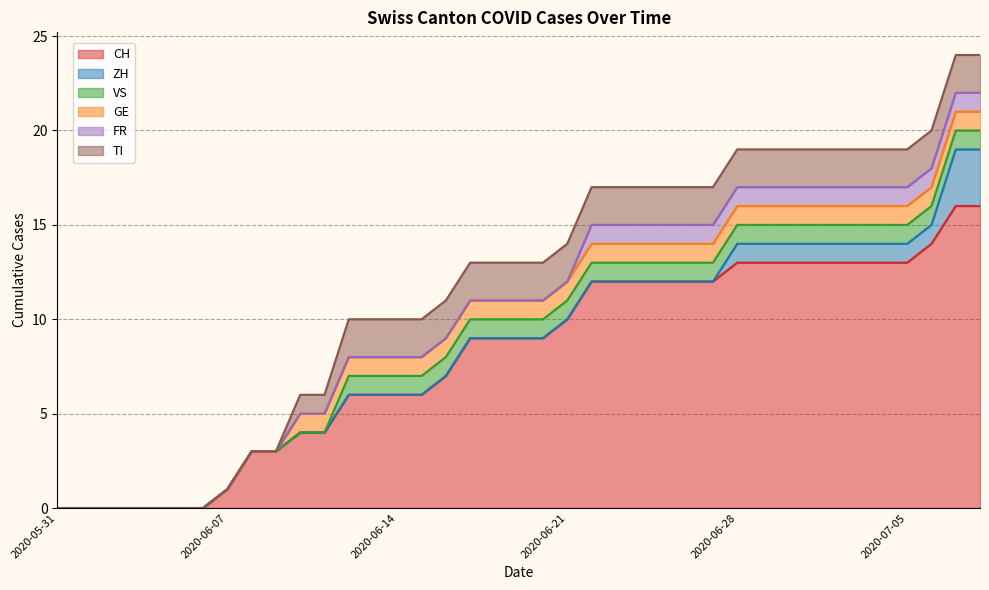

Does the chart display data point markers on the line(s)?

No